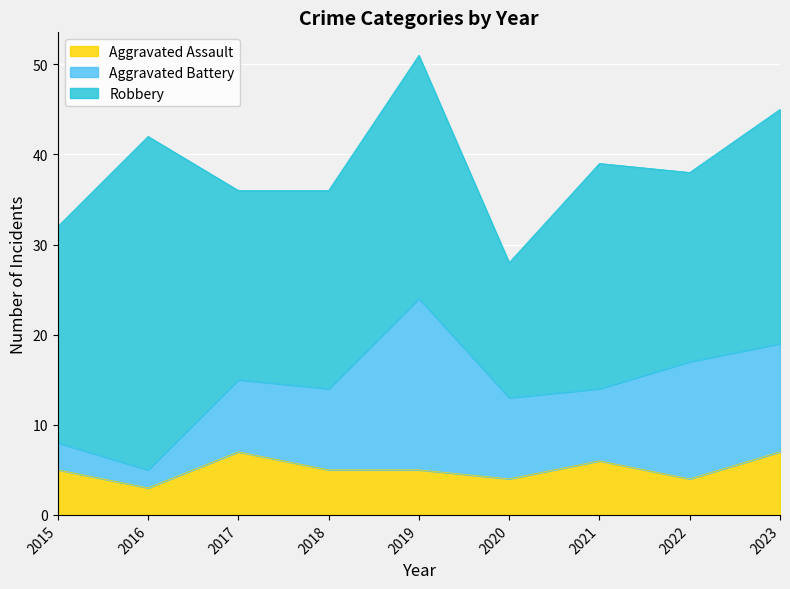

What is the total value across all series at 2017?

36